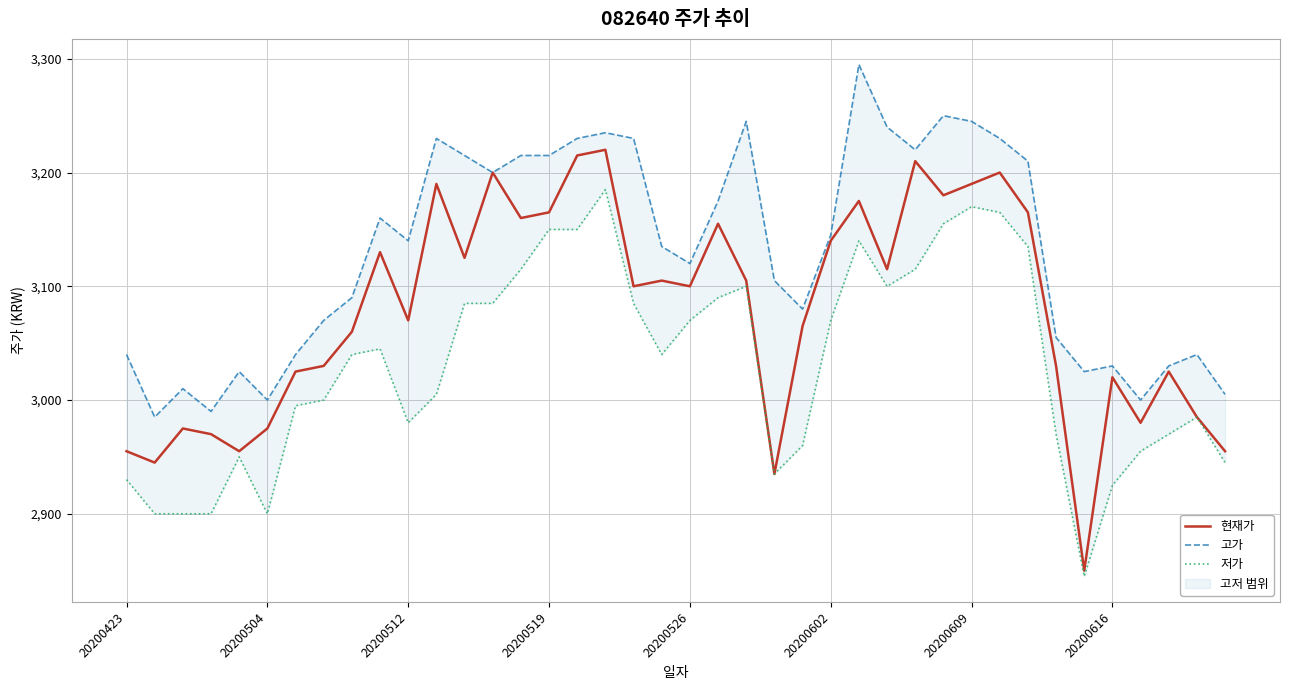

What is the spread (max minus min) of values at 9?

115